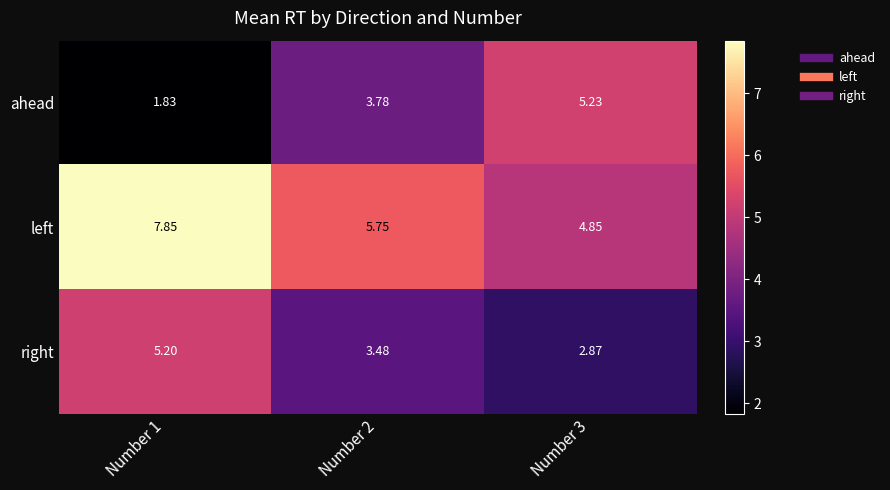

Which series has the widest spread of values?

ahead